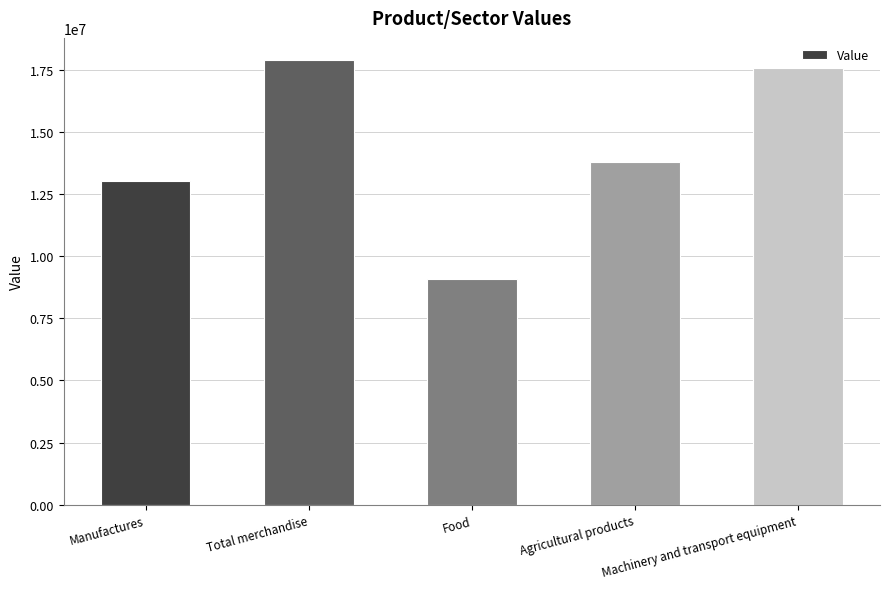

How many categories are shown in the chart?

5